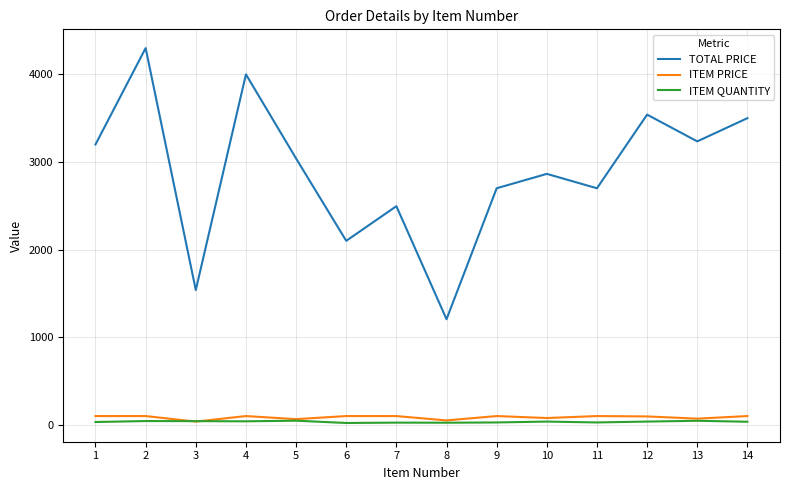

What is the sum of the ITEM PRICE values at 5 and 1?

164.7